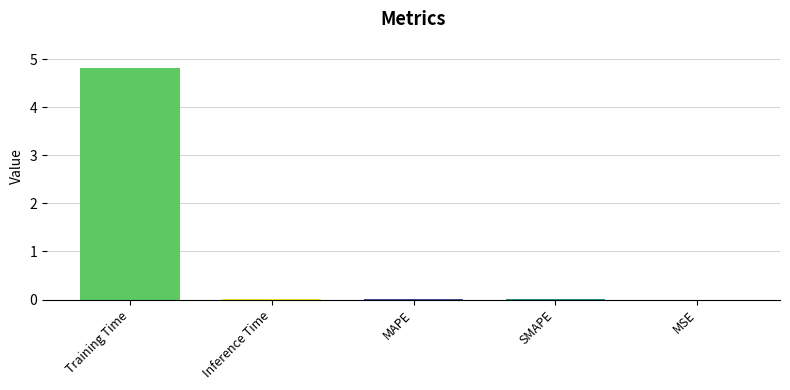

Are the bars horizontal?

No